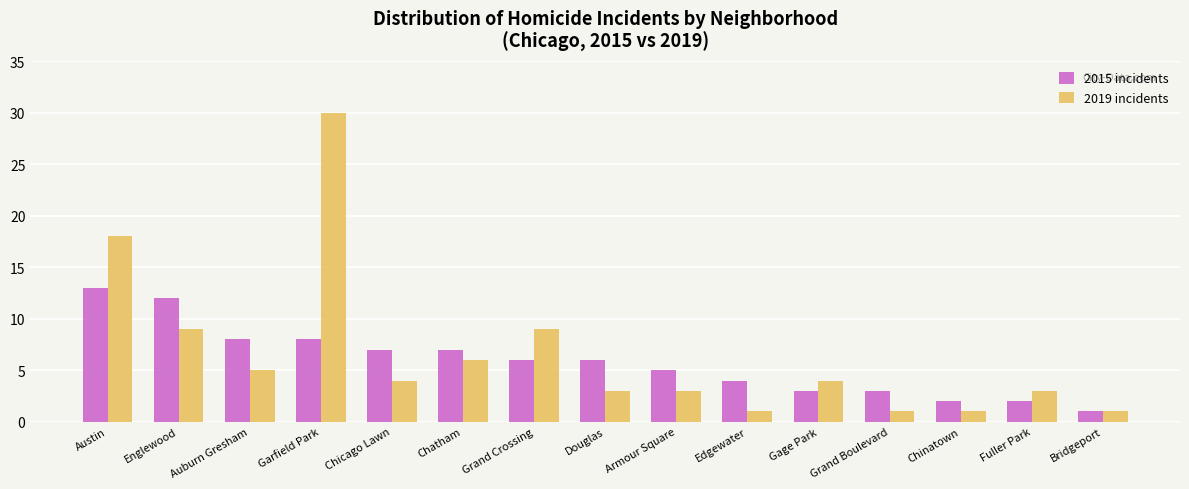

What is the maximum value shown in the chart?

30